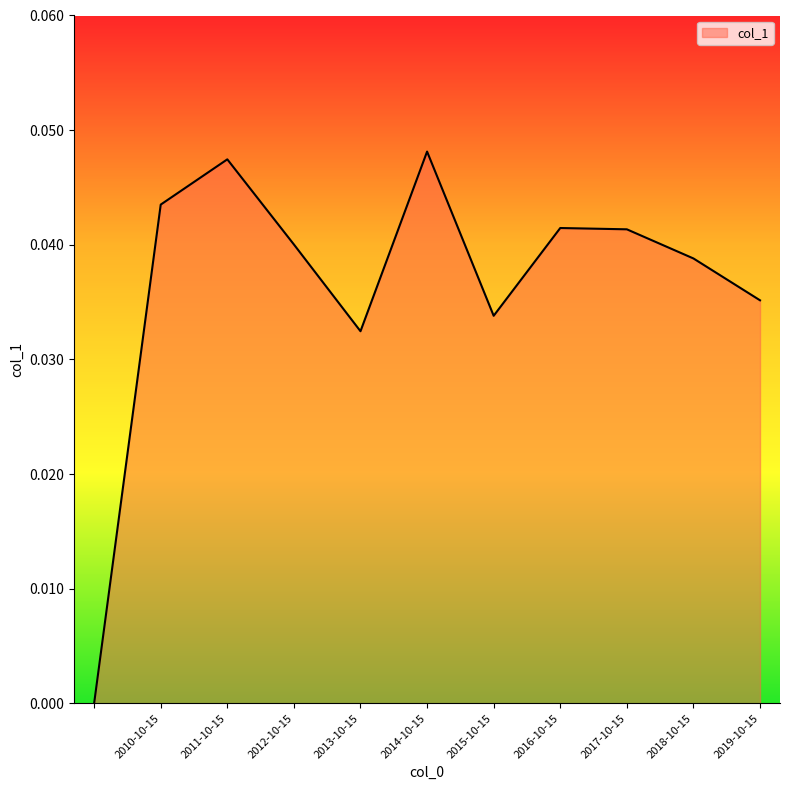

How many lines are shown in the chart?

1